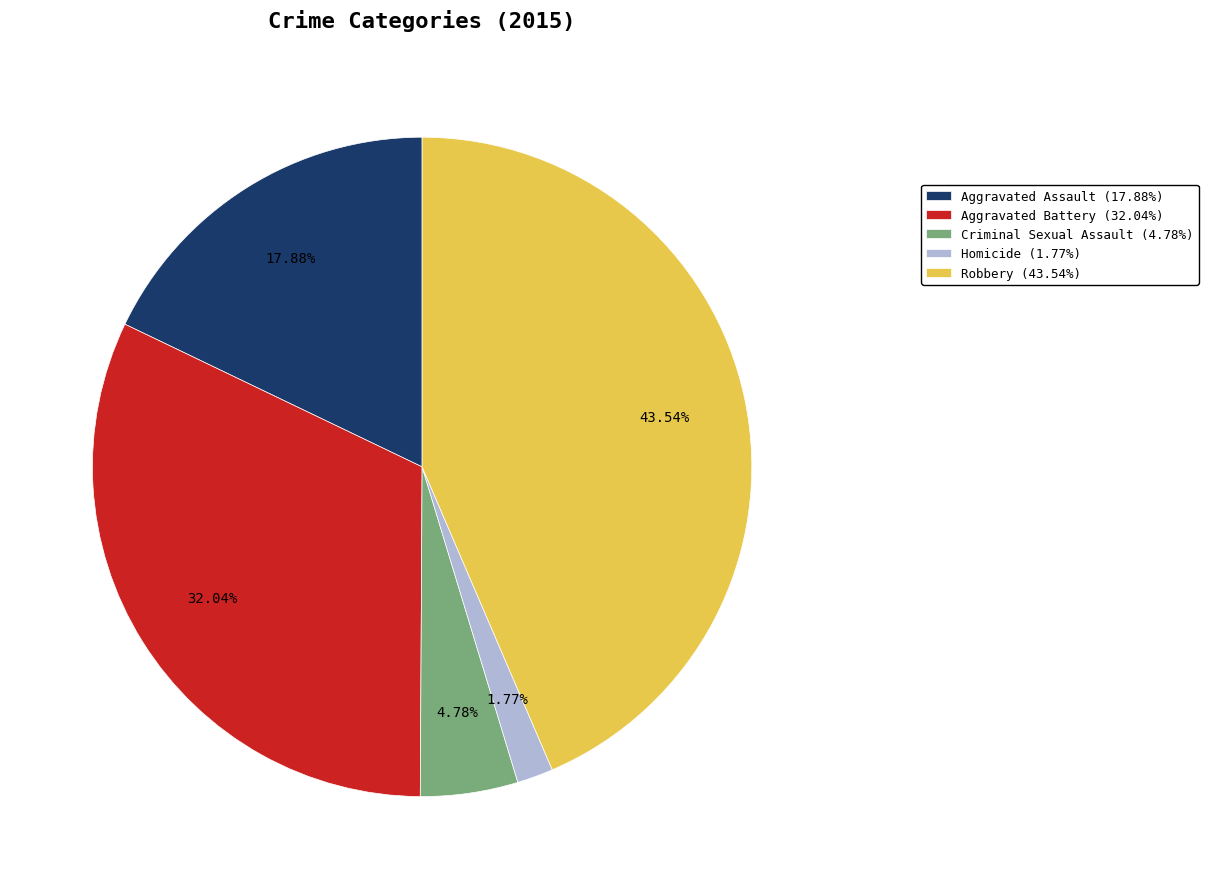

Which has a higher value, Aggravated Battery (32.04%) or Robbery (43.54%)?

Robbery (43.54%)